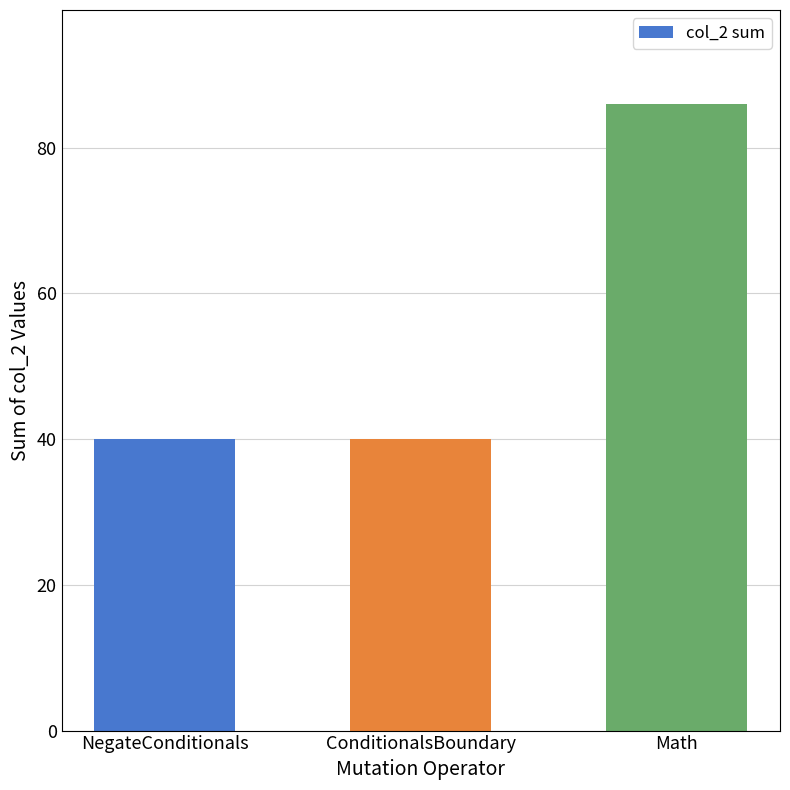

Reading left to right, extract all data points from this chart.

40	40	86